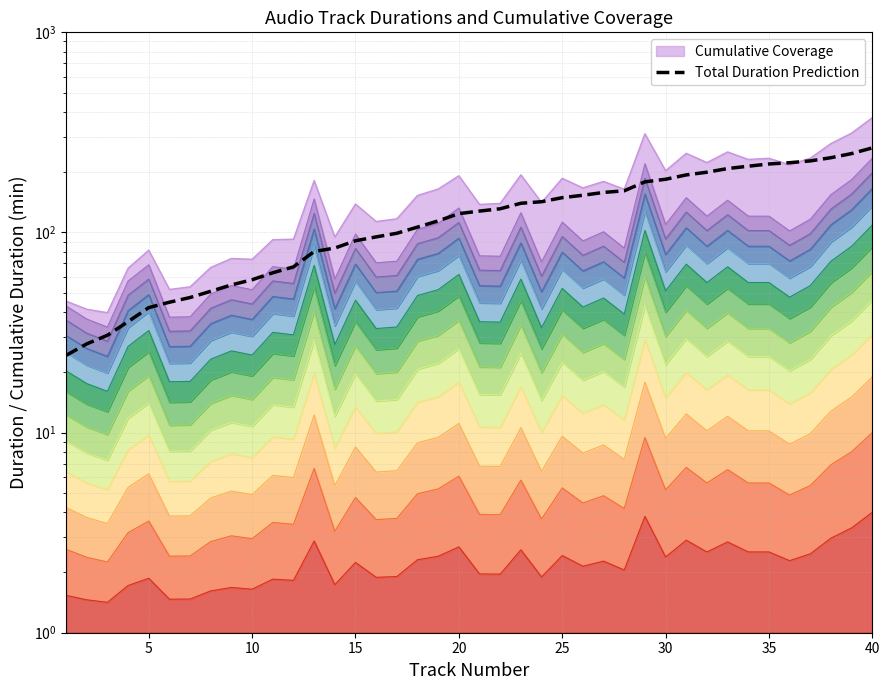

What is the greatest value displayed?

264.6